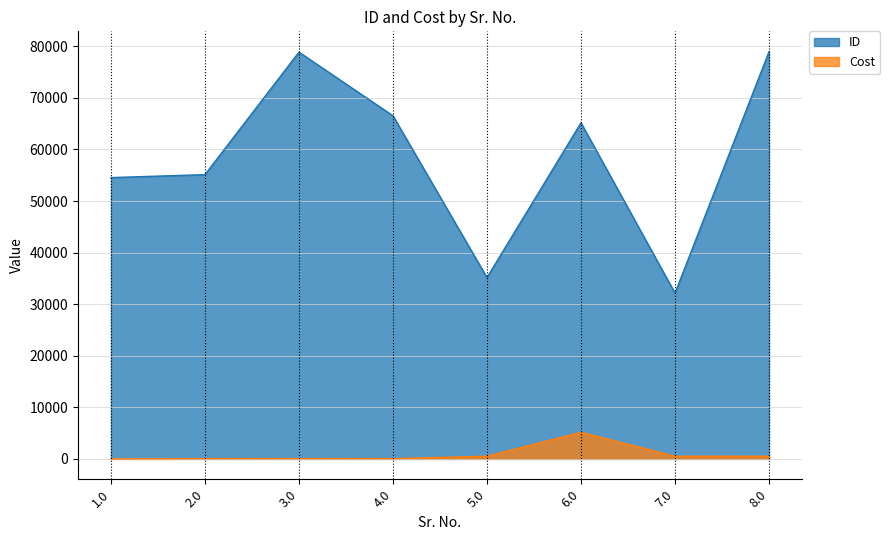

Rank the series by their average value, from lowest to highest.

Cost, ID